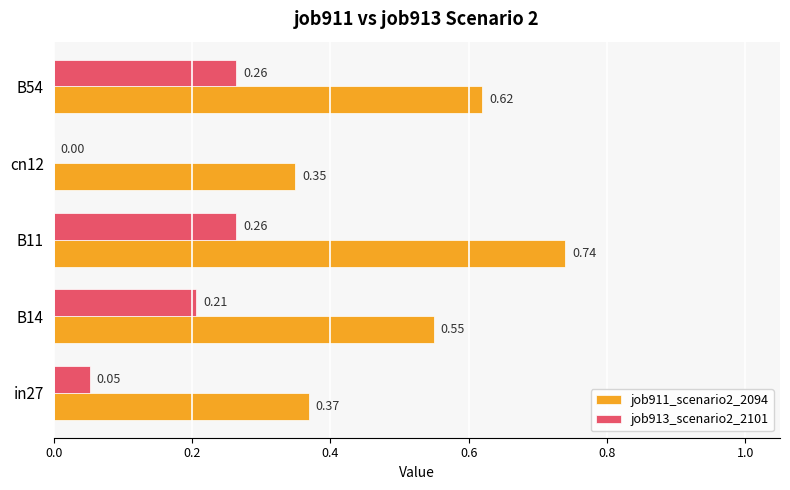

What is the sum of all job911_scenario2_2094 values?

2.6